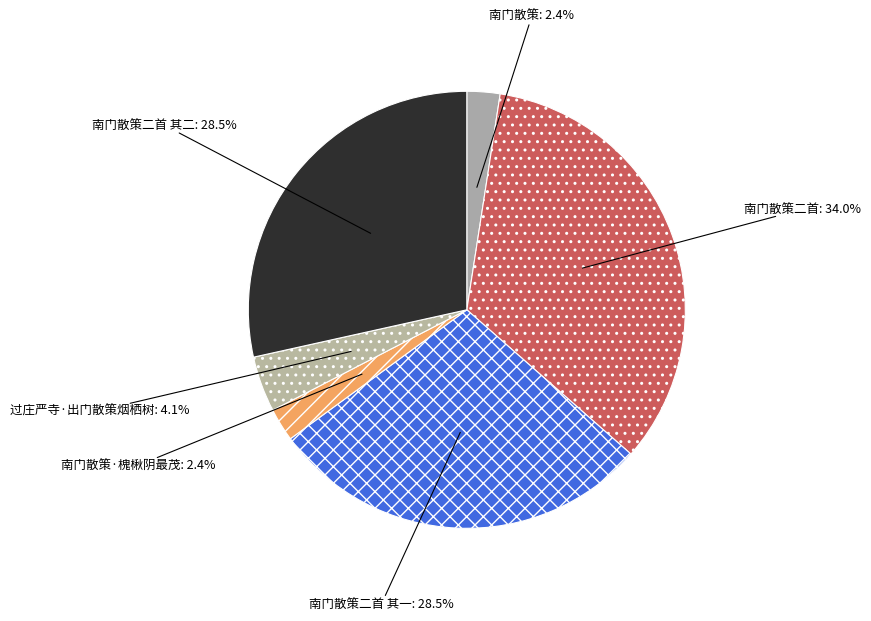

Is it true that 南门散策 is 2% of the pie?

True